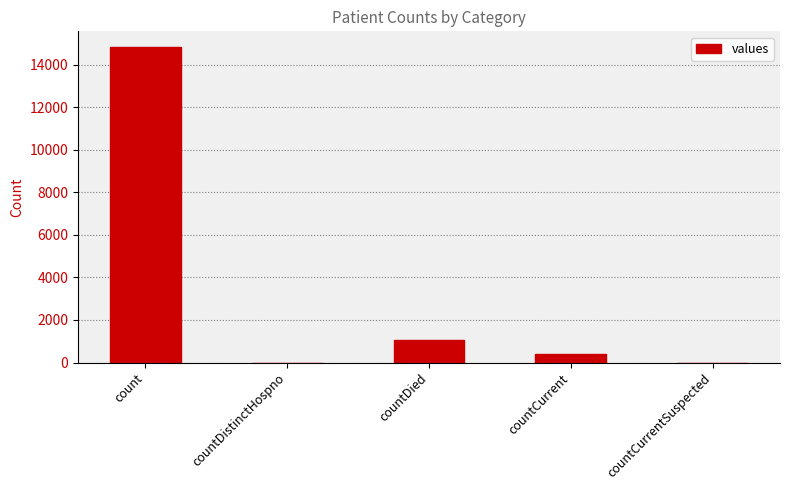

True or false: the data shows 502 at countDied.

False